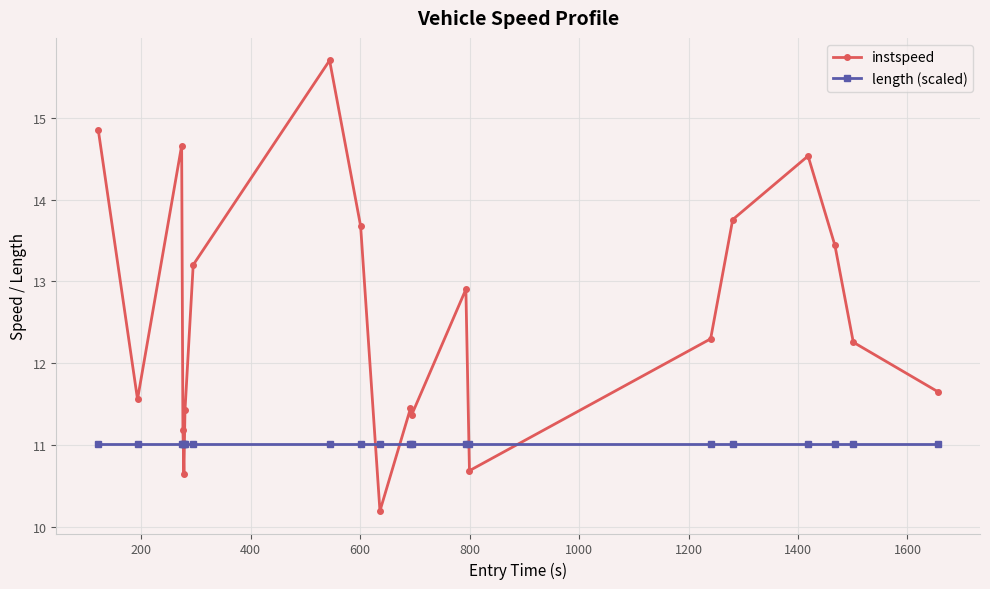

What is the lowest value of the instspeed series?

10.2